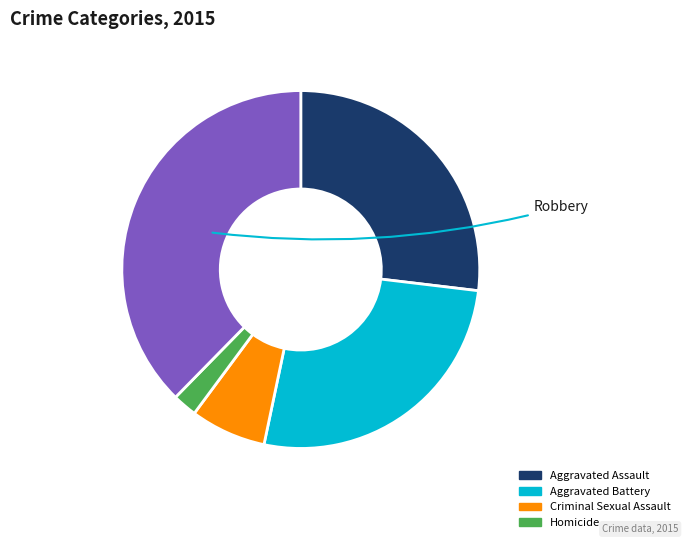

Count the number of slices in the pie.

5